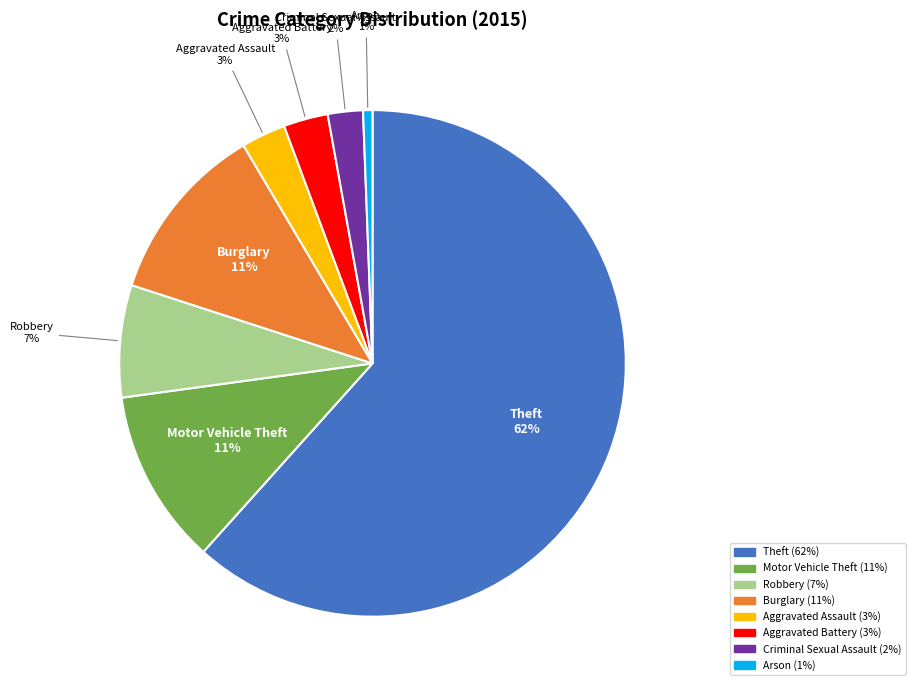

What is the smallest slice in the pie chart?

Arson